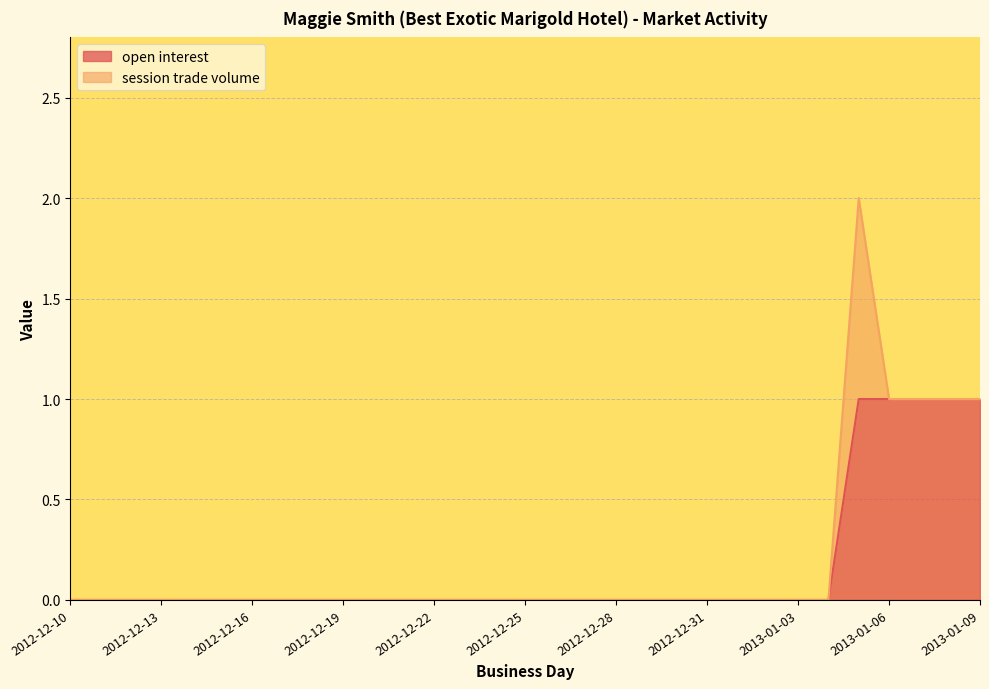

Rank the categories by value from highest to lowest.

2013-01-05, 2013-01-06, 2013-01-07, 2013-01-08, 2013-01-09, 2012-12-10, 2012-12-11, 2012-12-12, 2012-12-13, 2012-12-14, 2012-12-15, 2012-12-16, 2012-12-17, 2012-12-18, 2012-12-19, 2012-12-20, 2012-12-21, 2012-12-22, 2012-12-23, 2012-12-24, 2012-12-25, 2012-12-26, 2012-12-27, 2012-12-28, 2012-12-29, 2012-12-30, 2012-12-31, 2013-01-01, 2013-01-02, 2013-01-03, 2013-01-04